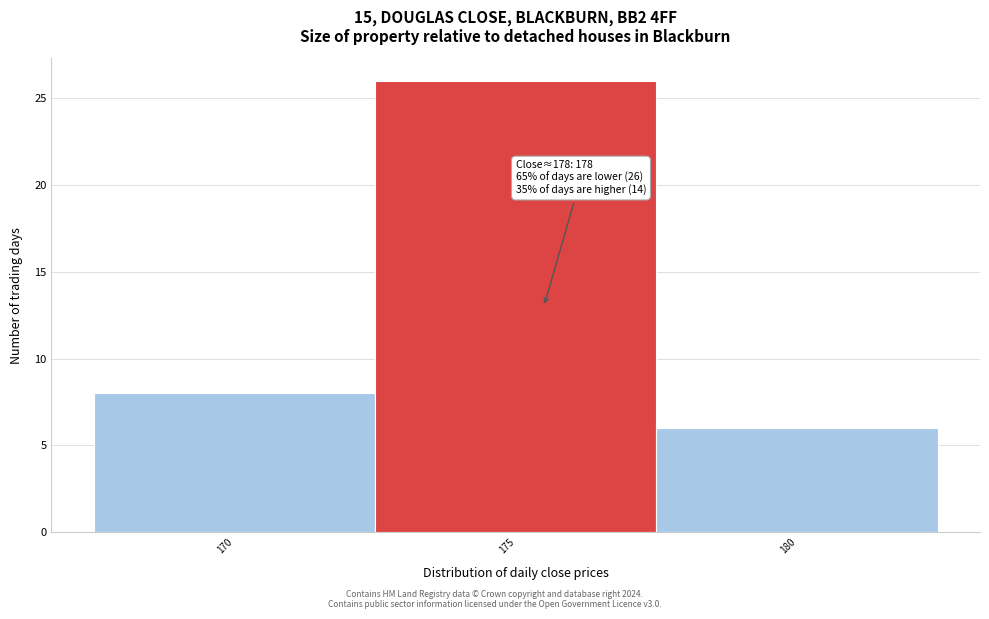

Reading left to right, transcribe all the data shown in this chart.

170=8	175=26	180=6